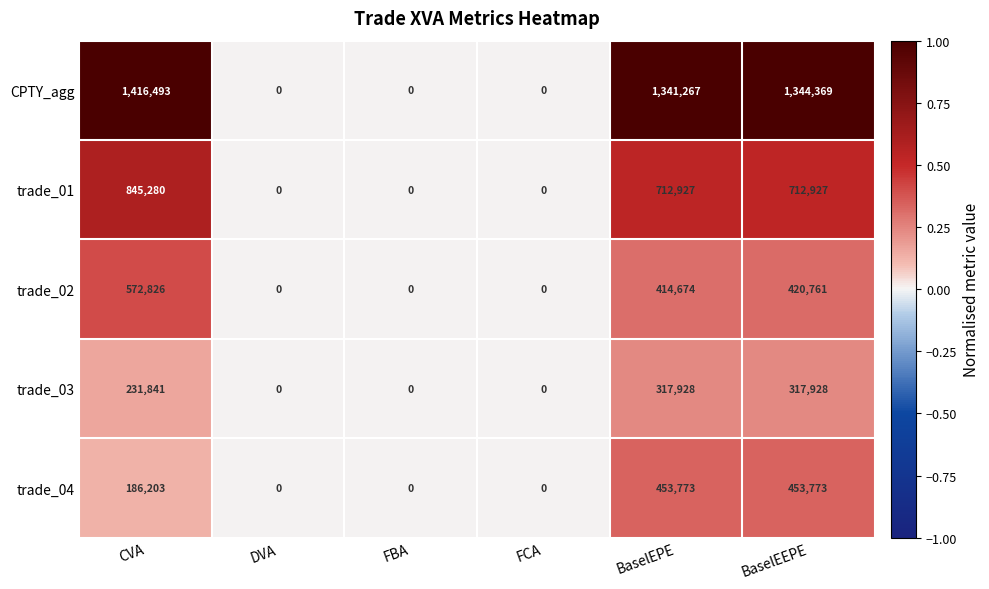

List the series in order of their peak value, highest first.

CPTY_agg, trade_01, trade_02, trade_04, trade_03